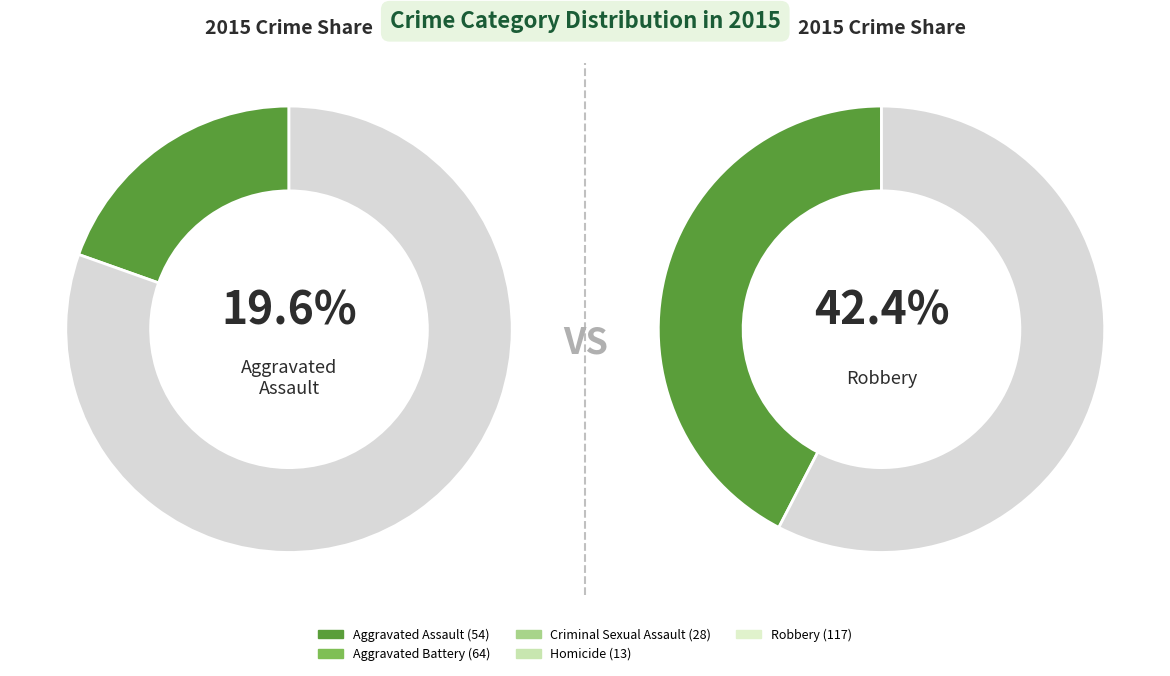

To the nearest percent, what percentage of the pie is Homicide?

5%